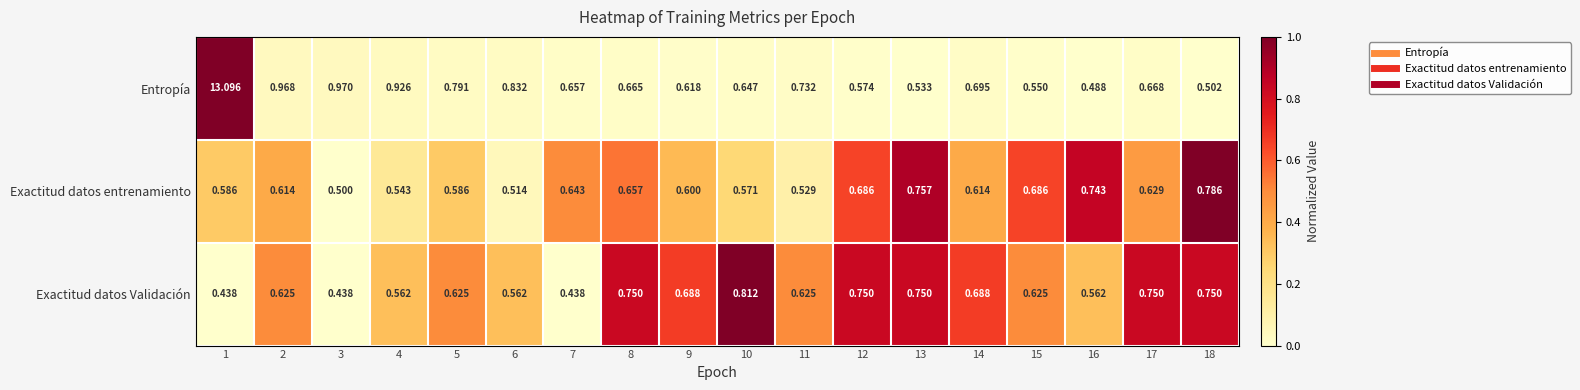

Which series has the largest total across all categories?

Entropía